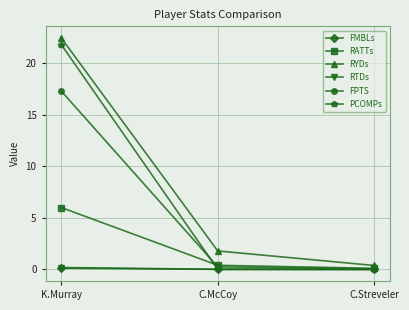

How many lines are shown in the chart?

6